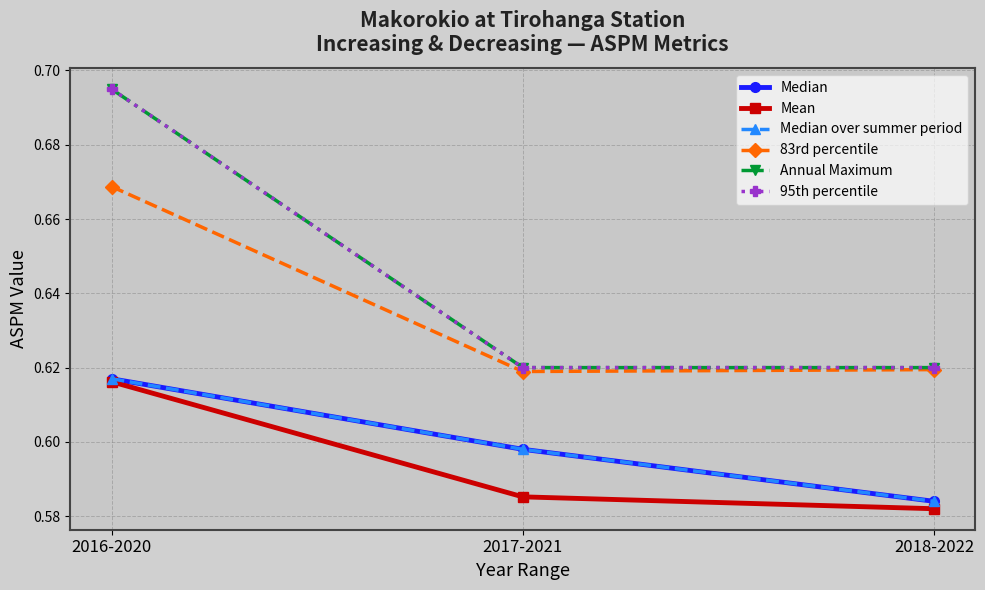

True or false: Median over summer period has a value of 0.2 at 2018-2022.

False